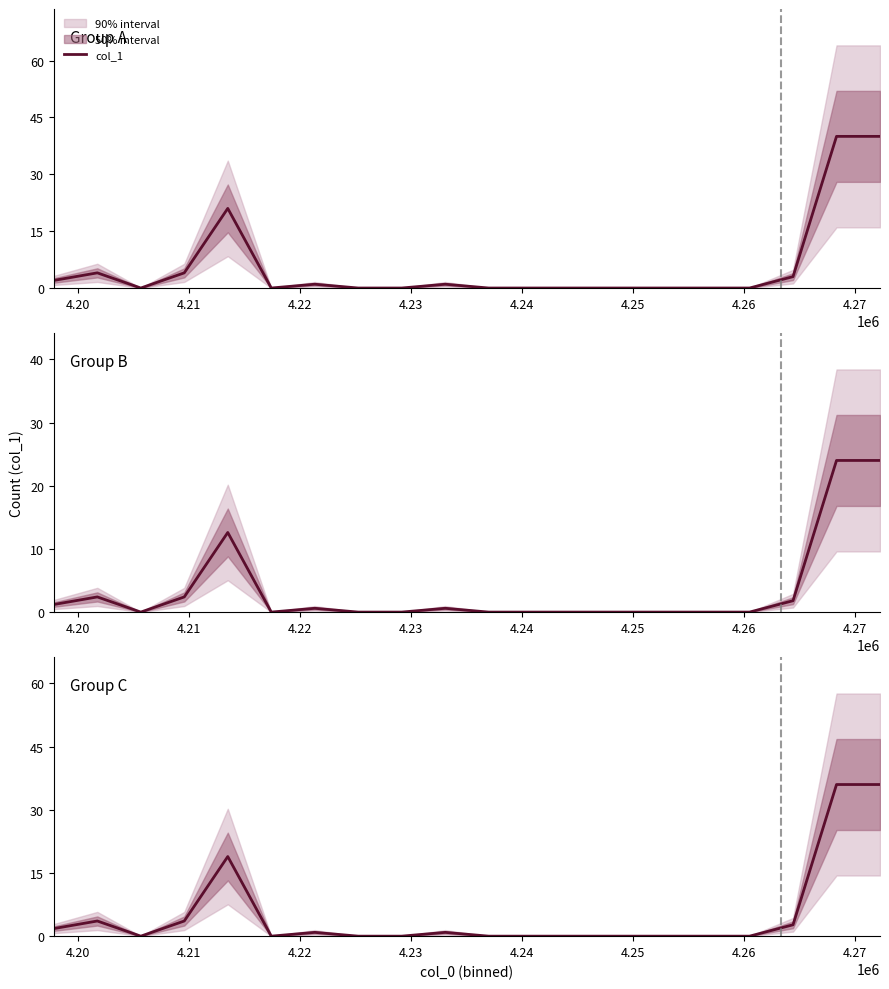

Is it true that the value at 14 is -17.6?

False